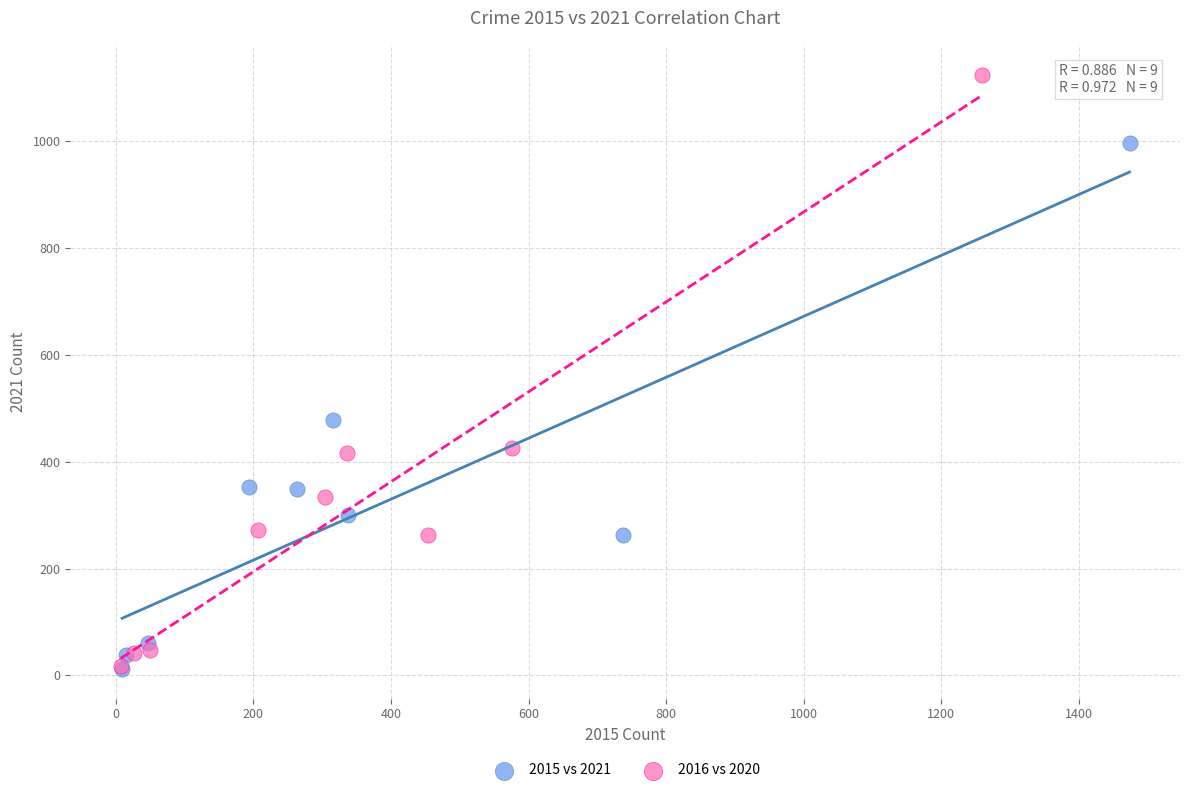

Which series has the widest spread of Y values?

2016 vs 2020